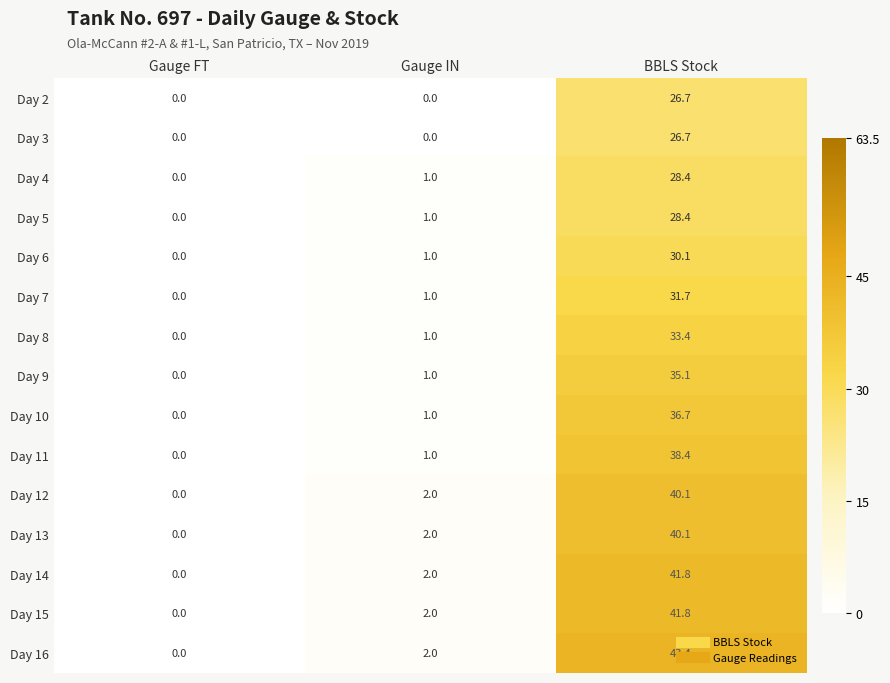

The value of Day 5 at BBLS Stock is 28.4. True or false?

True